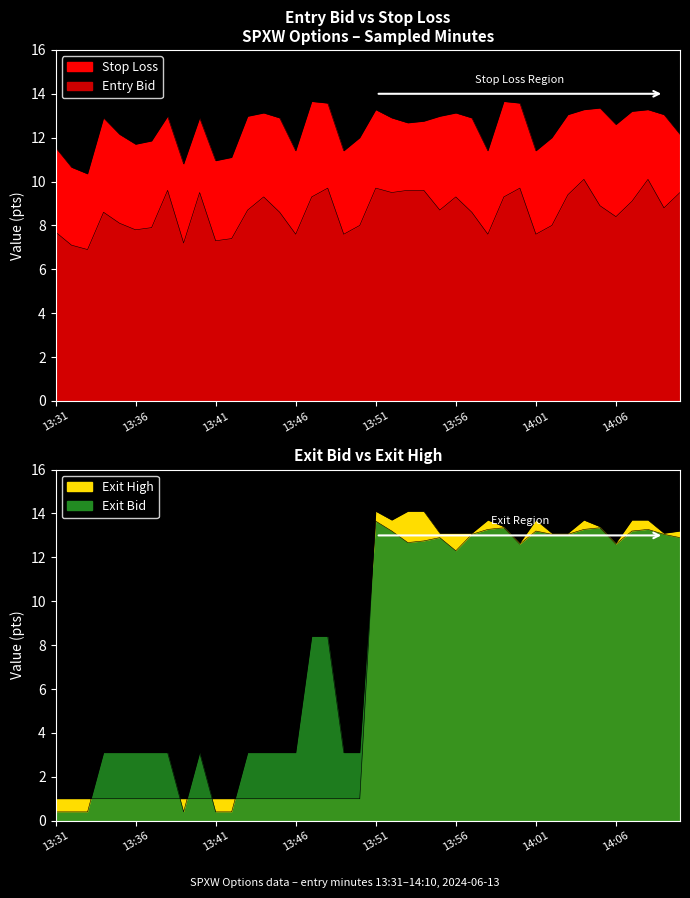

True or false: sl and entry_bid intersect in this chart.

False